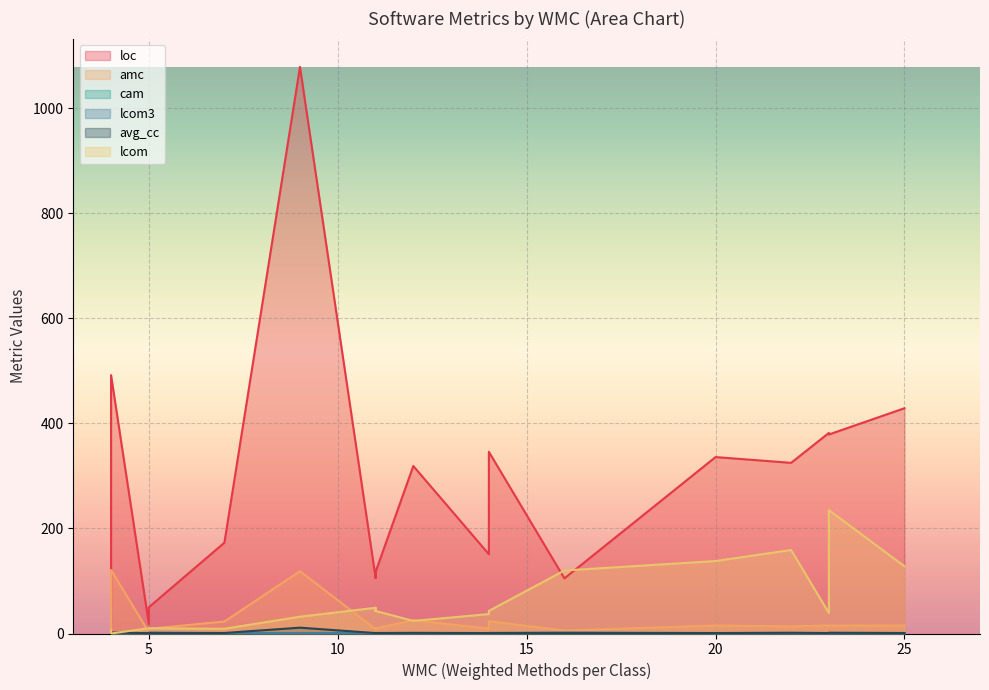

What is the sum of the lcom values at 7 and 23?

48.0